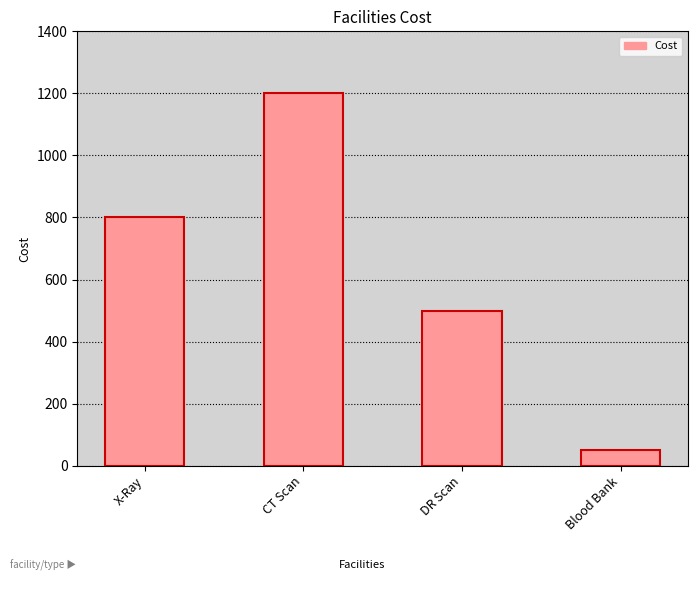

What is the smallest value displayed?

50